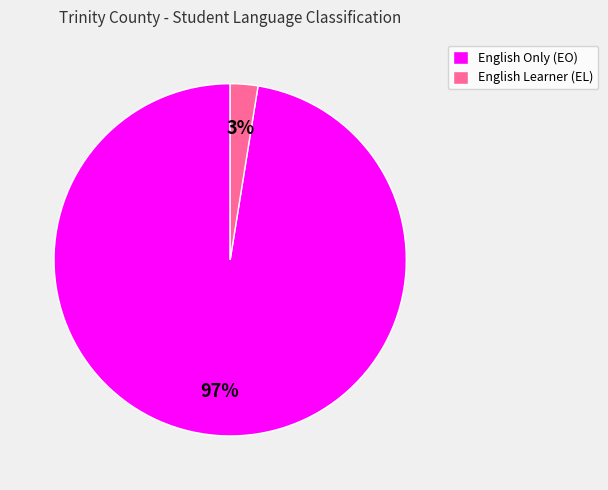

Which category accounts for the majority?

English Only (EO)